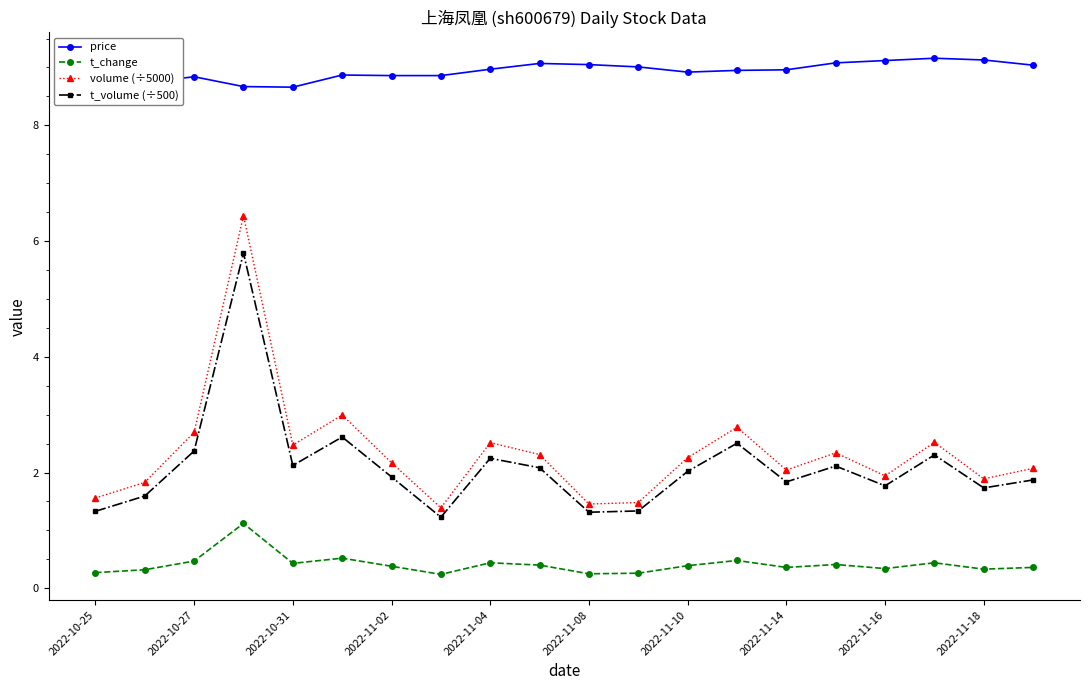

Does the chart have visible grid lines?

No